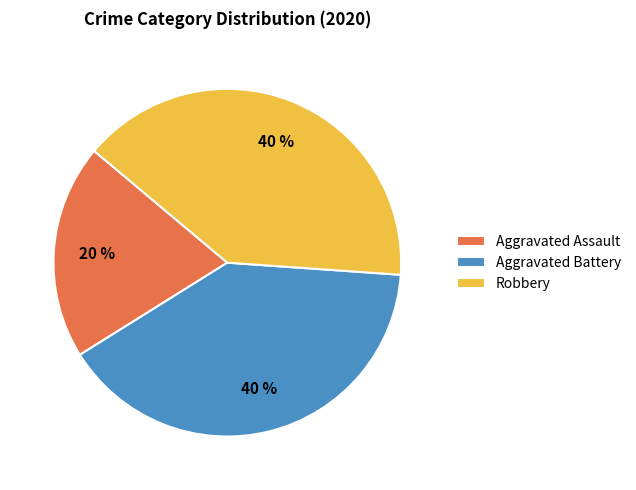

What is the ratio of the value at Aggravated Battery to the value at Robbery?

1.0